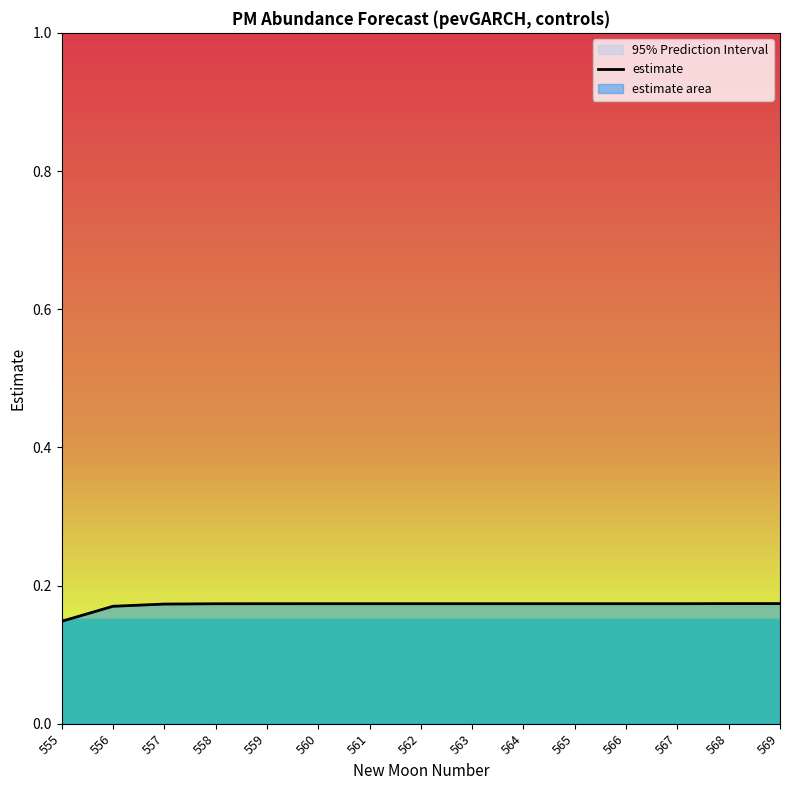

True or false: the data shows 0.2 at 563.

True